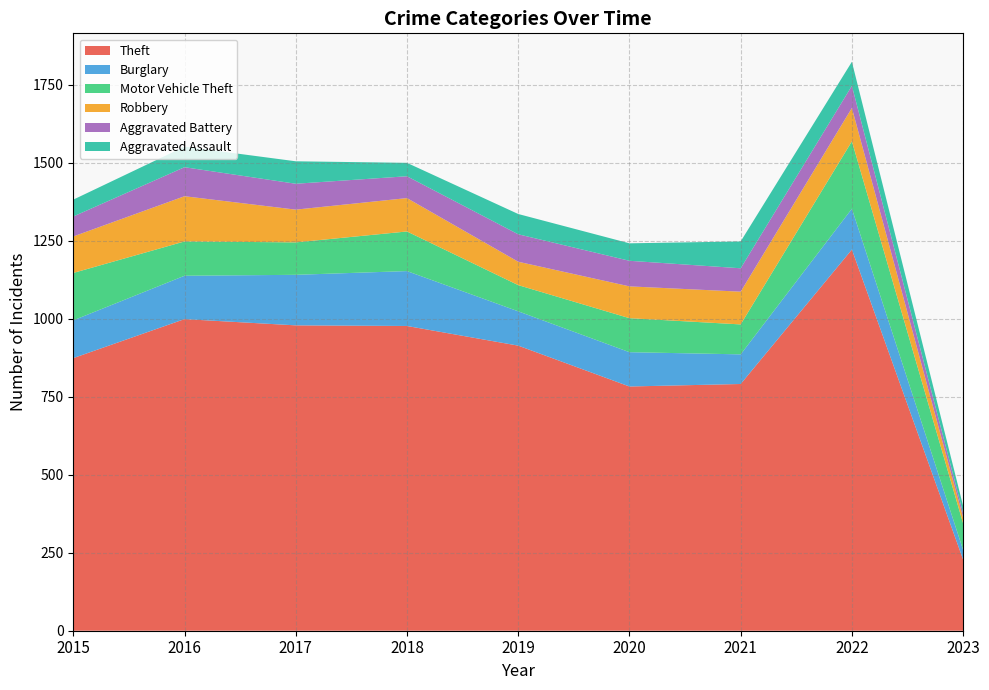

Reading right to left, extract all data points from this chart.

Theft: 228	1222	791	783	914	977	979	999	874
Burglary: 31	131	95	110	110	176	162	139	121
Motor Vehicle Theft: 85	216	96	109	84	127	104	110	152
Robbery: 19	107	105	102	75	107	105	145	117
Aggravated Battery: 14	71	75	82	88	70	83	93	64
Aggravated Assault: 23	77	86	56	65	43	72	66	54